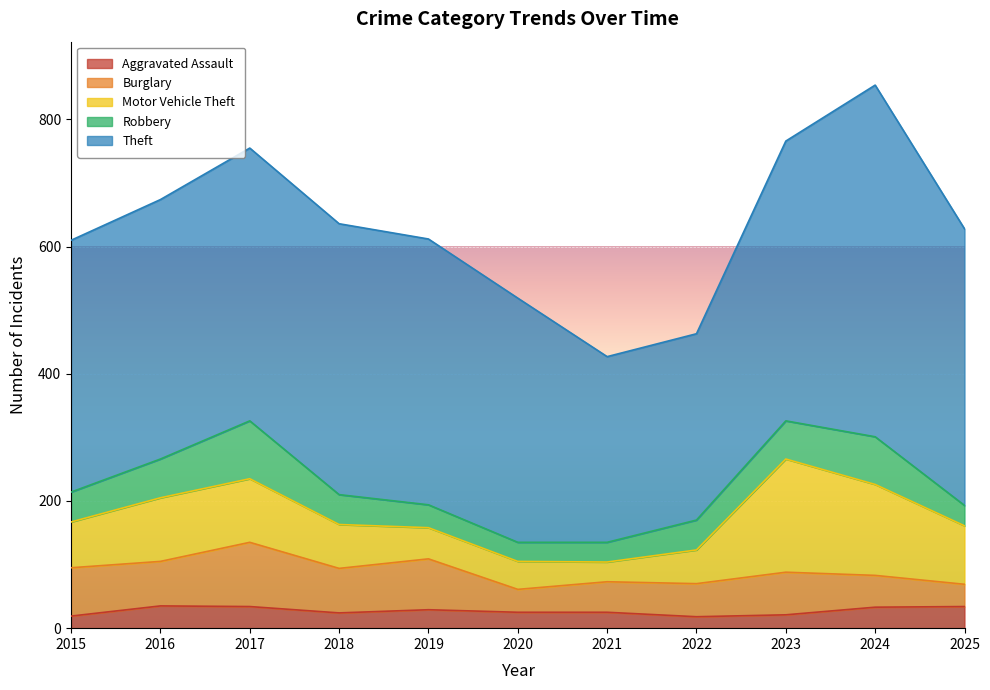

What is the sum of all Burglary values?

685